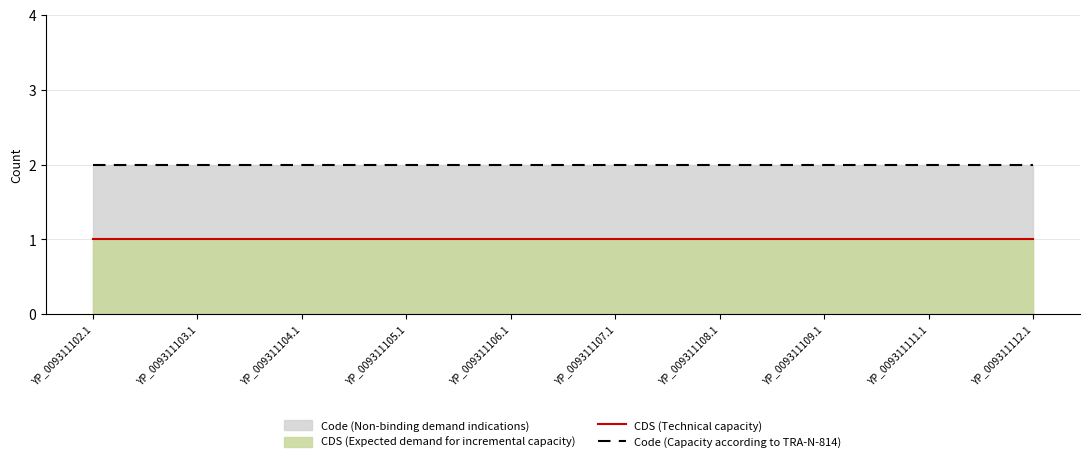

True or false: CDS (Technical capacity) and Code (Capacity according to TRA-N-814) intersect in this chart.

False